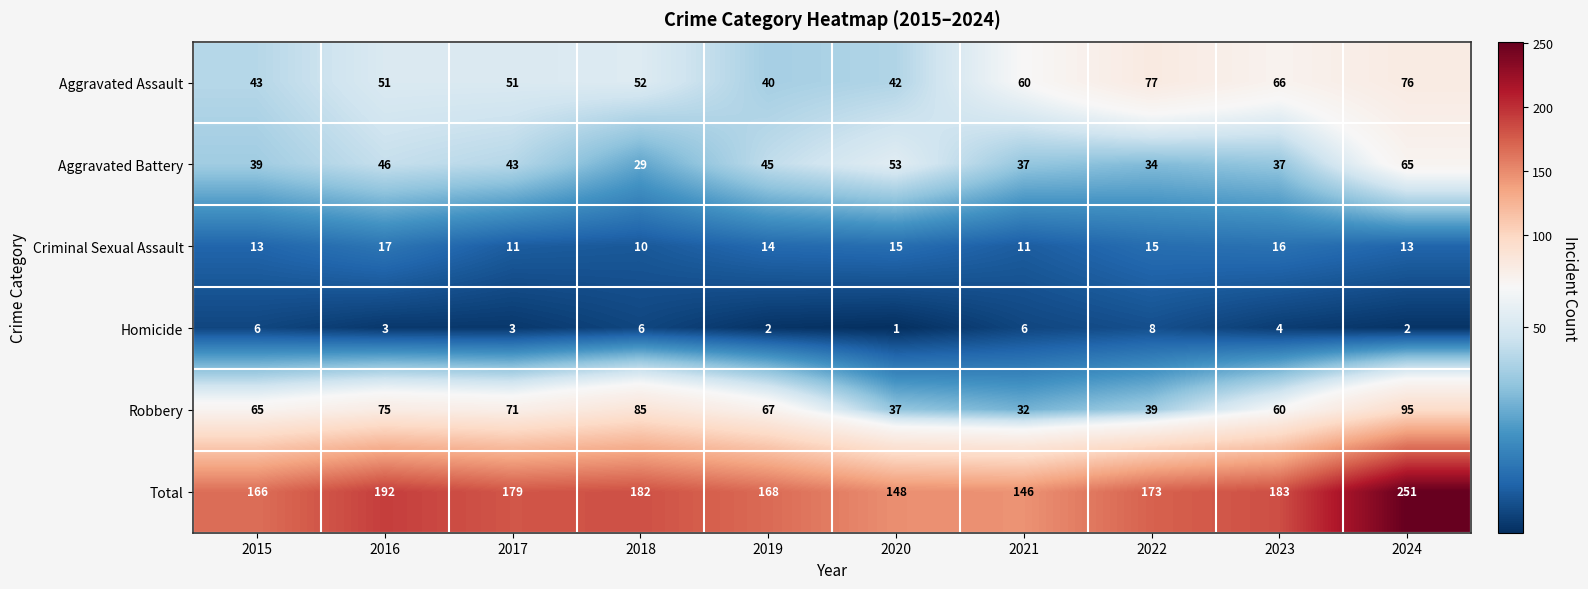

Rank the series by their maximum value, from lowest to highest.

Homicide, Criminal Sexual Assault, Aggravated Battery, Aggravated Assault, Robbery, Total